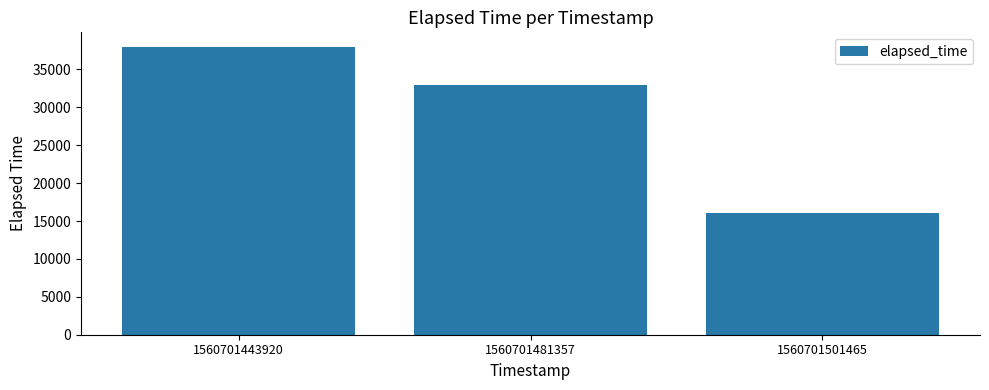

Where is the data nearest to the value 27000?

1560701481357